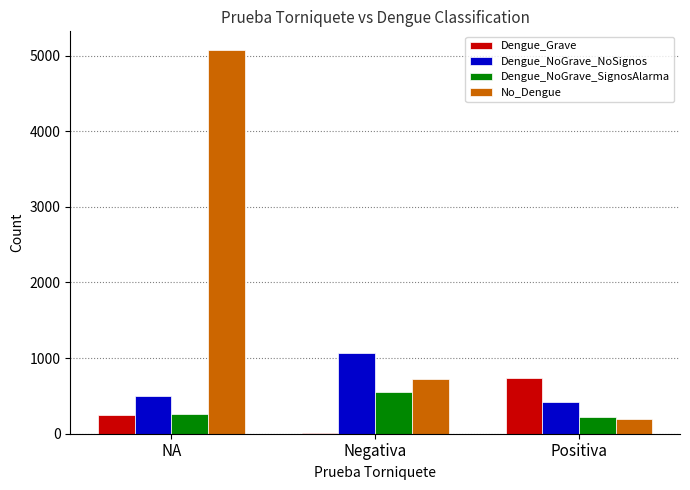

Reading left to right, what are all the values shown in this chart?

Dengue_Grave: 244	11	741
Dengue_NoGrave_NoSignos: 497	1062	421
Dengue_NoGrave_SignosAlarma: 262	558	222
No_Dengue: 5067	721	194